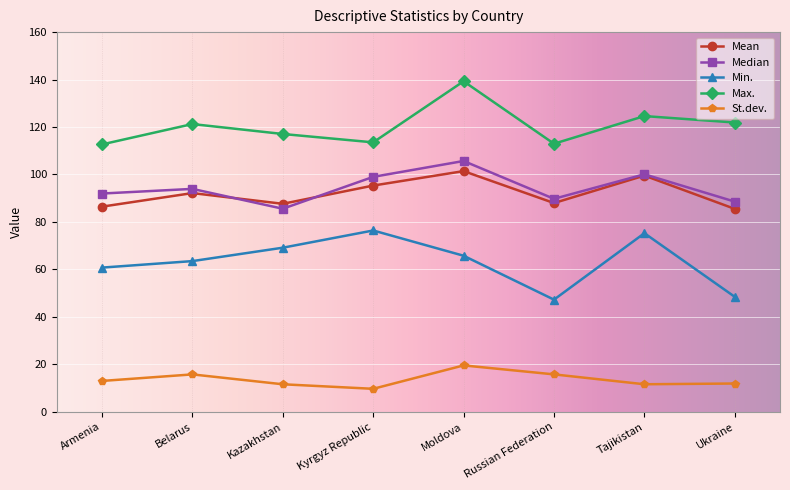

The Min. series shows 117.9 at Moldova. True or false?

False